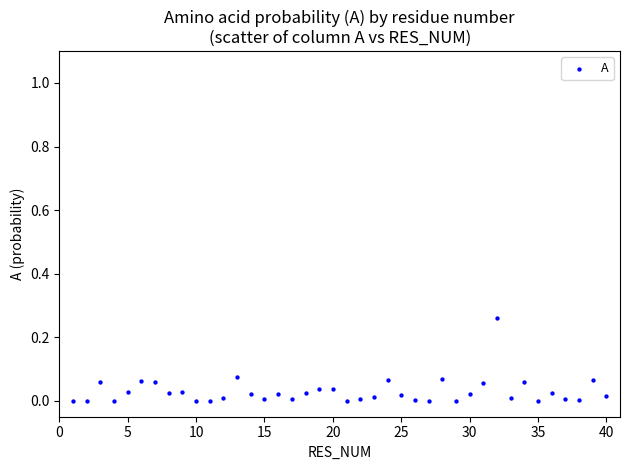

What is the range of X values (max minus min)?

39.0